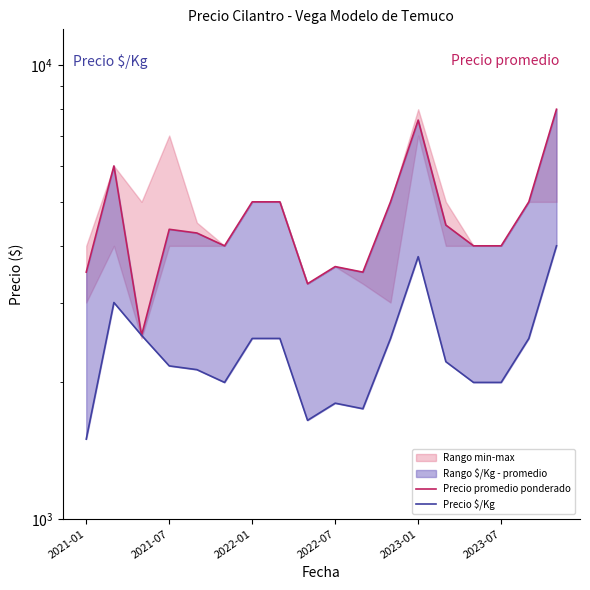

How many lines are shown in the chart?

2